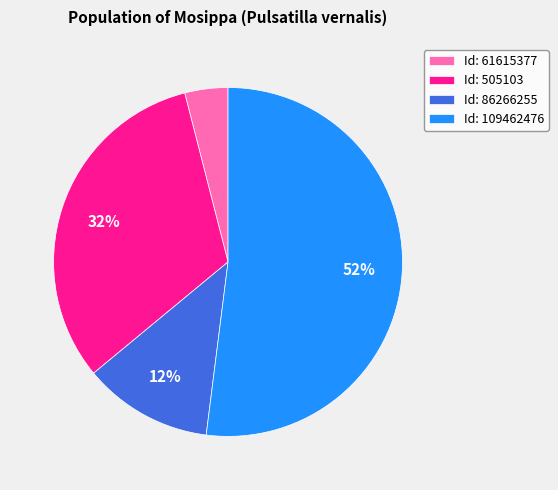

What is the largest slice in the pie chart?

Id: 109462476